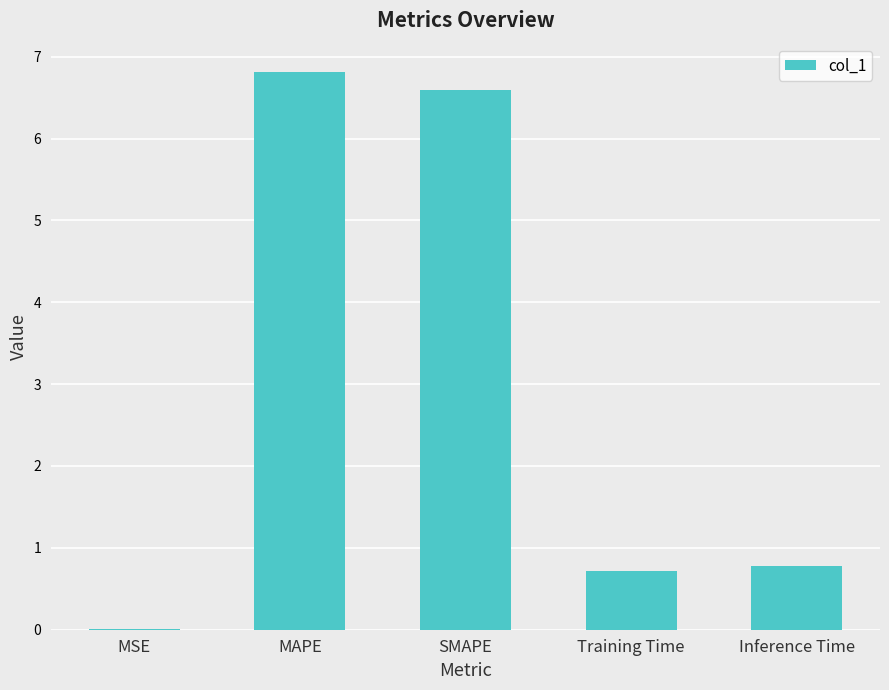

Between MSE and Training Time, which is larger?

Training Time